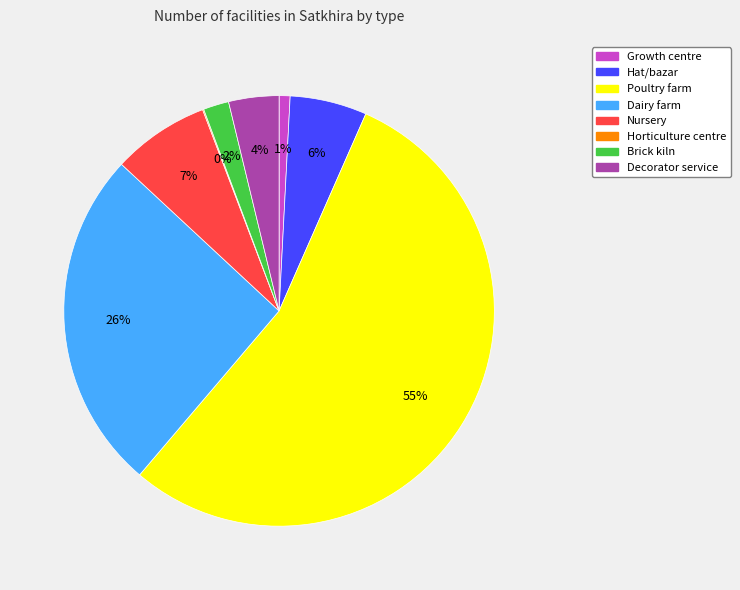

Does Poultry farm represent more than half of the total?

Yes